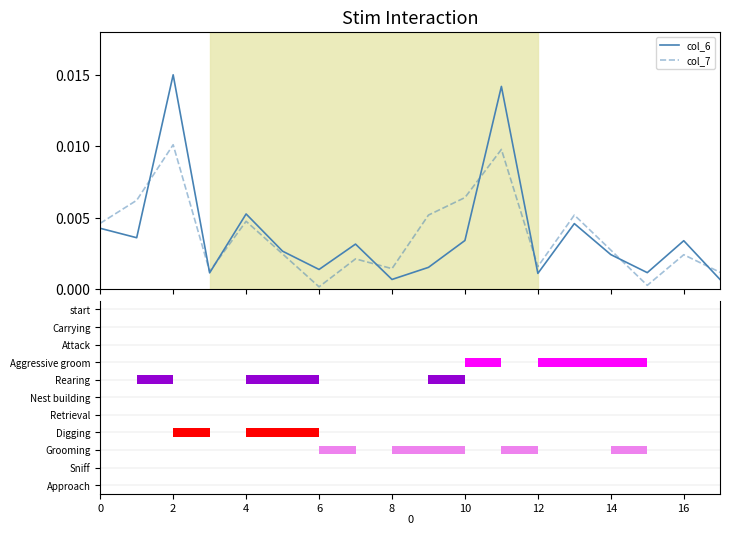

Where is col_6 nearest to the value 0?

17